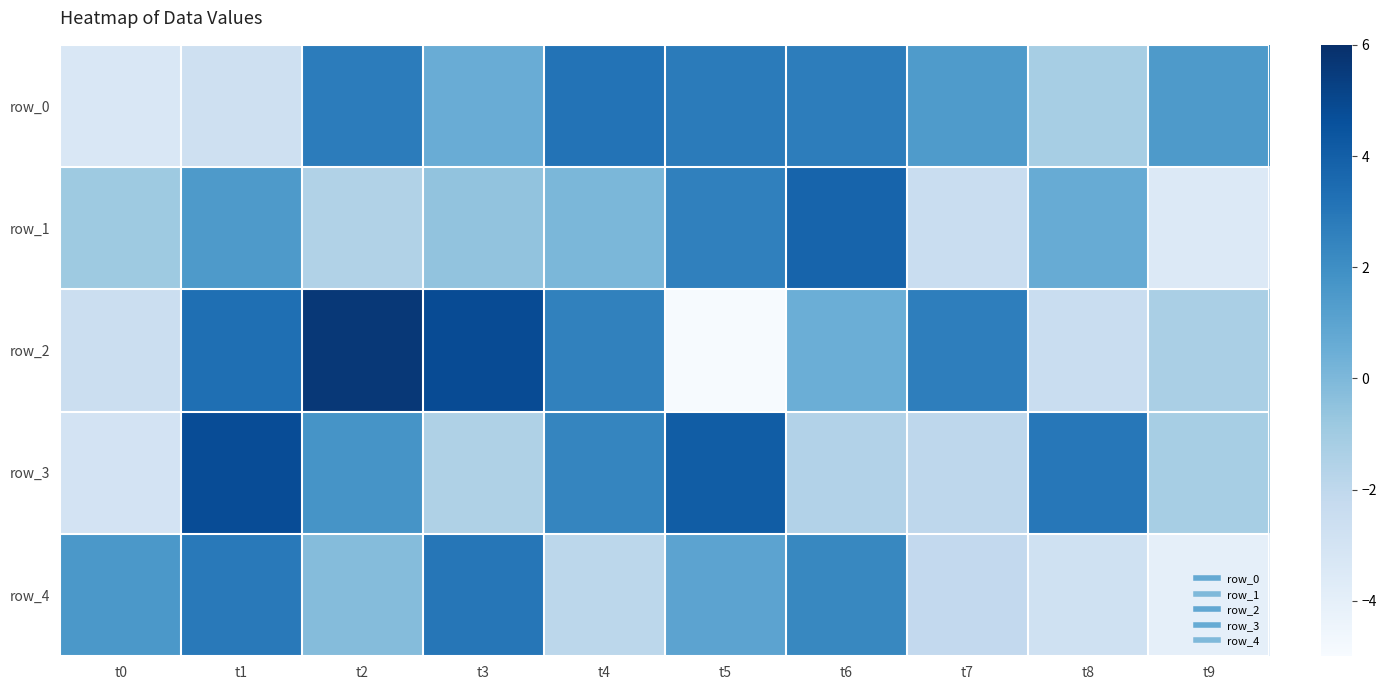

Which series changed the most between t3 and t9?

row_4